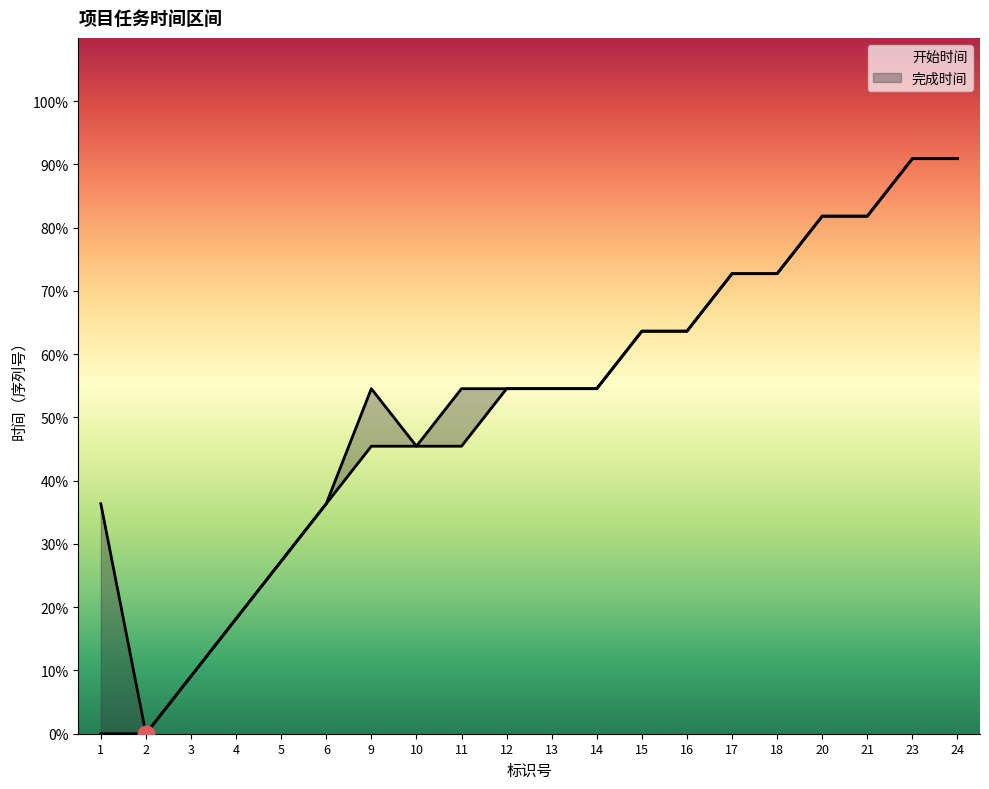

What value does the 开始时间 series have at 12?

54.5